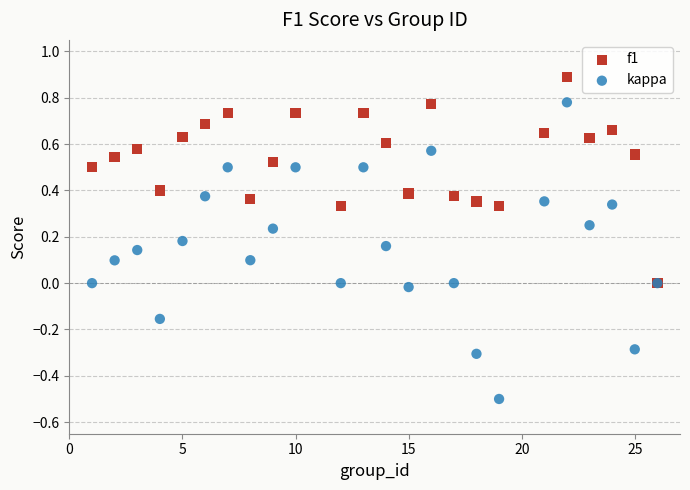

What are all the series names shown in the legend?

f1, kappa